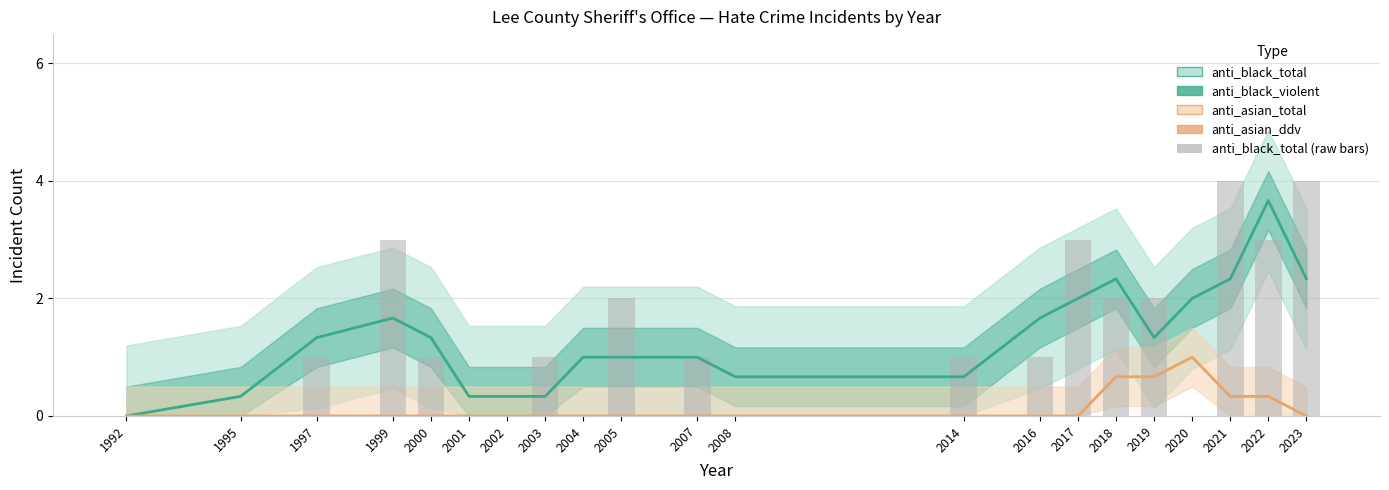

At which label is anti_black_violent closest to 1?

2004